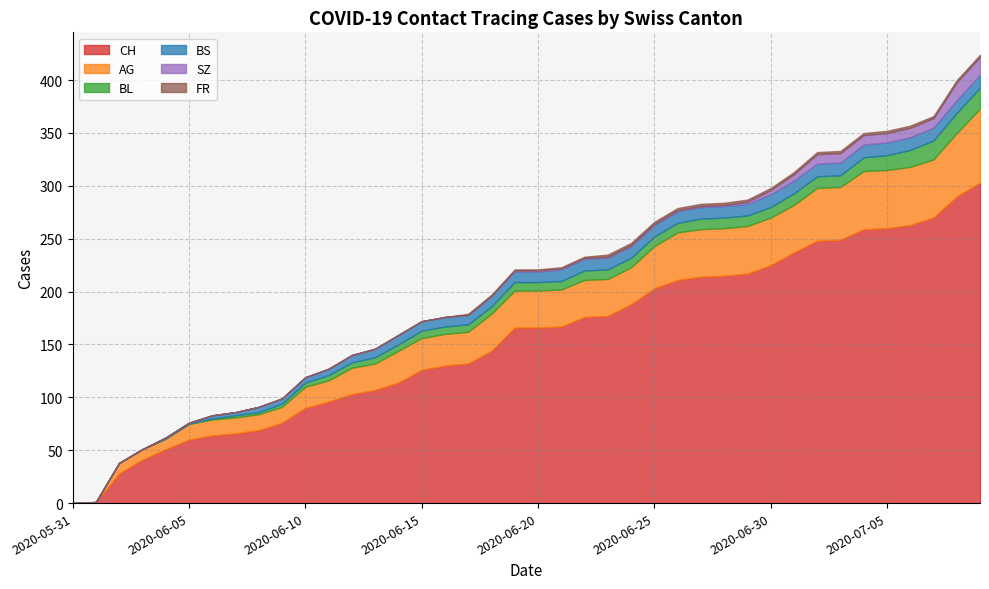

Rank the series at 2020-06-19 from lowest to highest value.

SZ, FR, BL, BS, AG, CH